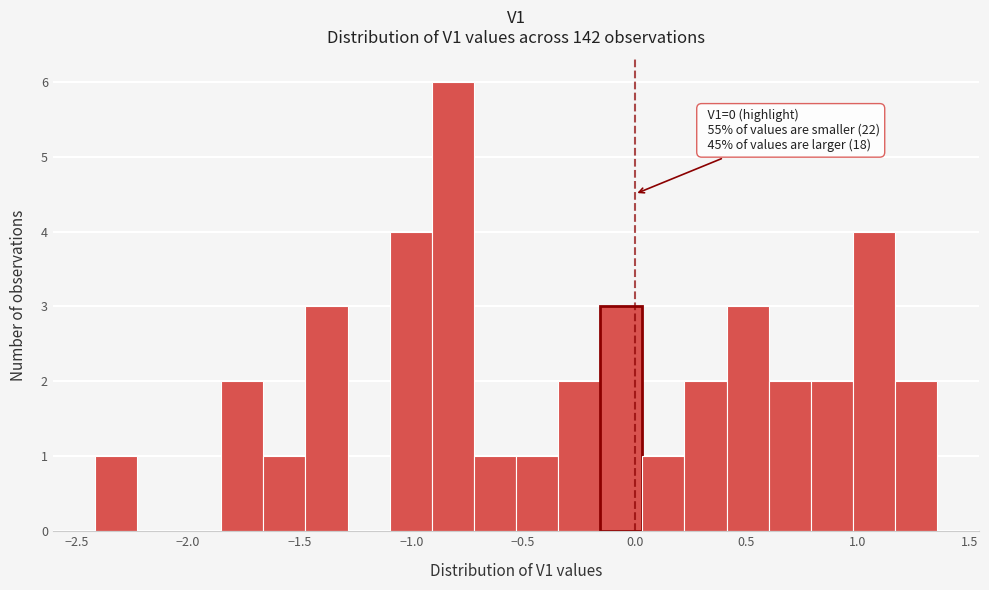

Read against the x-axis, roughly where is the centre of the tallest bar?

-0.80